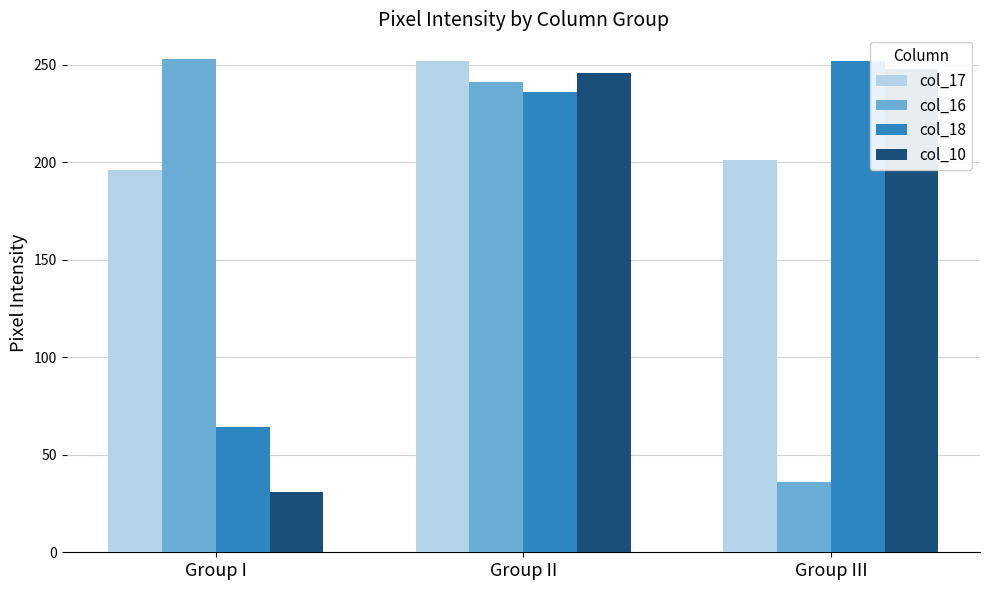

Reading right to left, extract all data points from this chart.

col_17: 201	252	196
col_16: 36	241	253
col_18: 252	236	64
col_10: 248	246	31